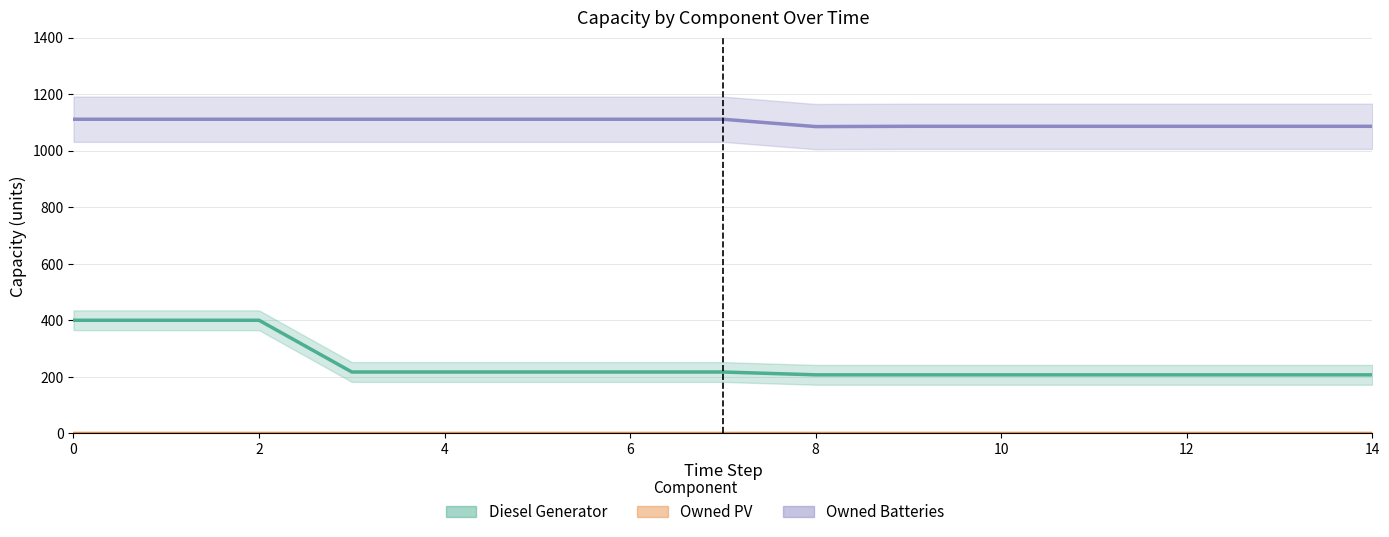

Which series has the largest range (max minus min)?

Diesel Generator